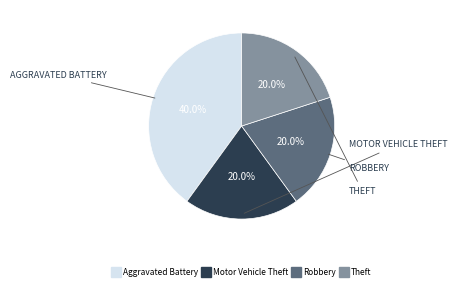

Count the number of slices in the pie.

4